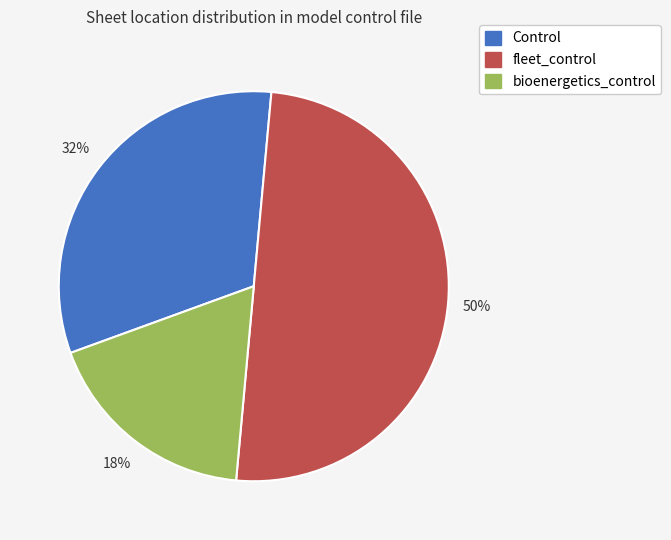

To the nearest percent, what is the combined percentage of Control and bioenergetics_control?

50%